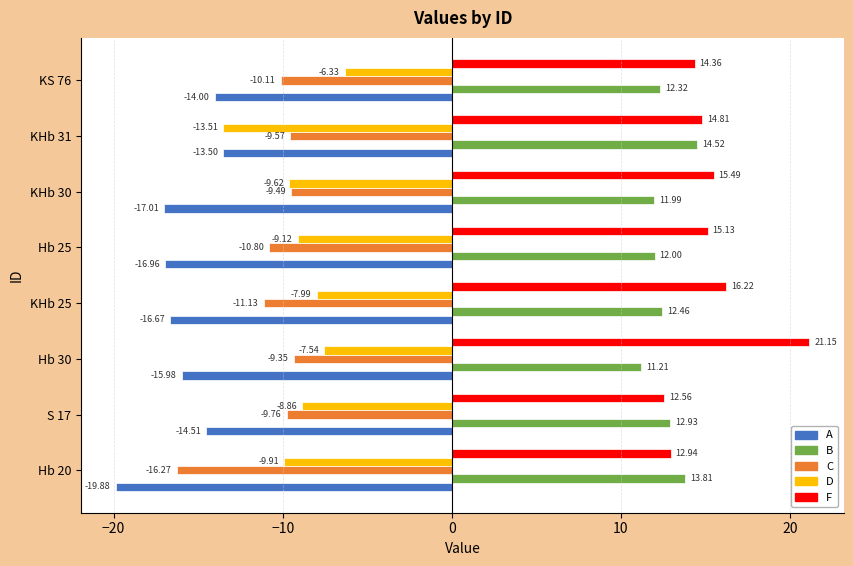

Is the value of D at Hb 30 greater than the value of F at Hb 20?

No